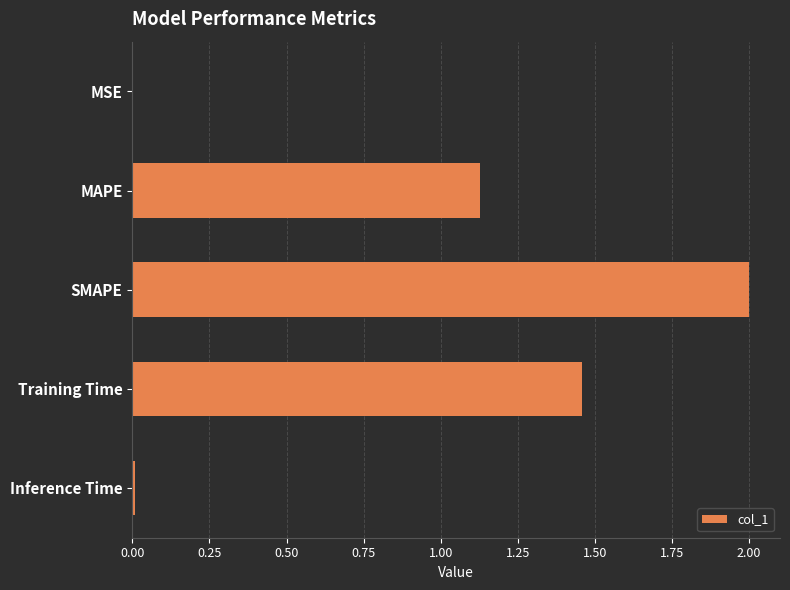

True or false: the data shows 0.9 at Training Time.

False